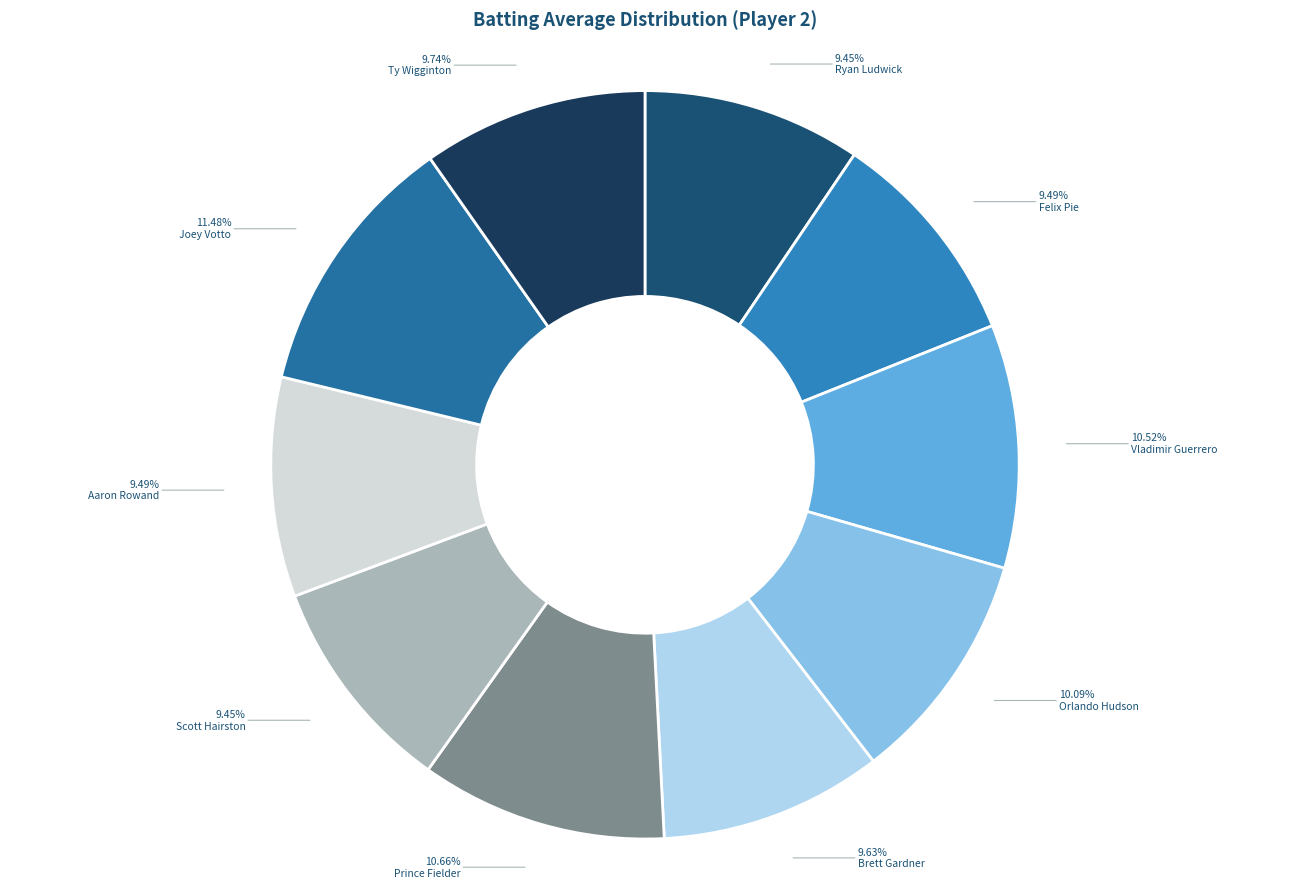

To the nearest percent, what is the average slice percentage?

10%